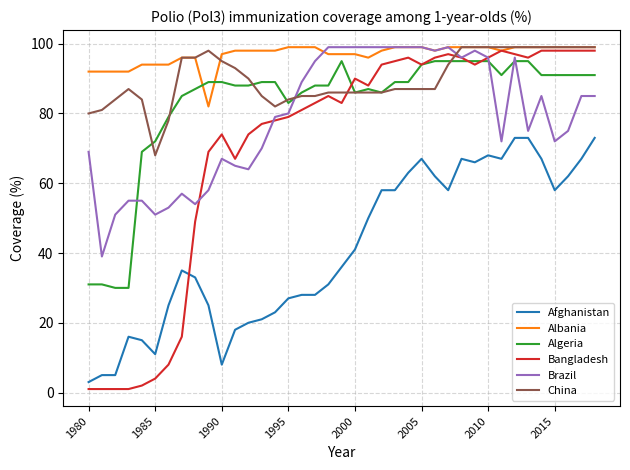

Which series has the largest total across all categories?

Albania